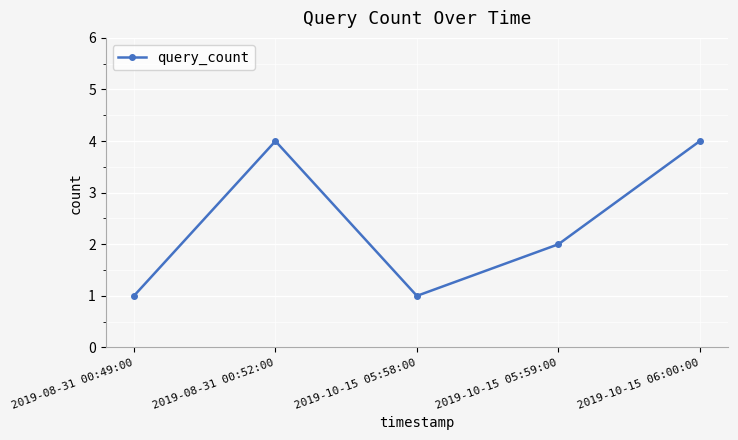

Where is the data nearest to the value 2?

2019-10-15 05:59:00